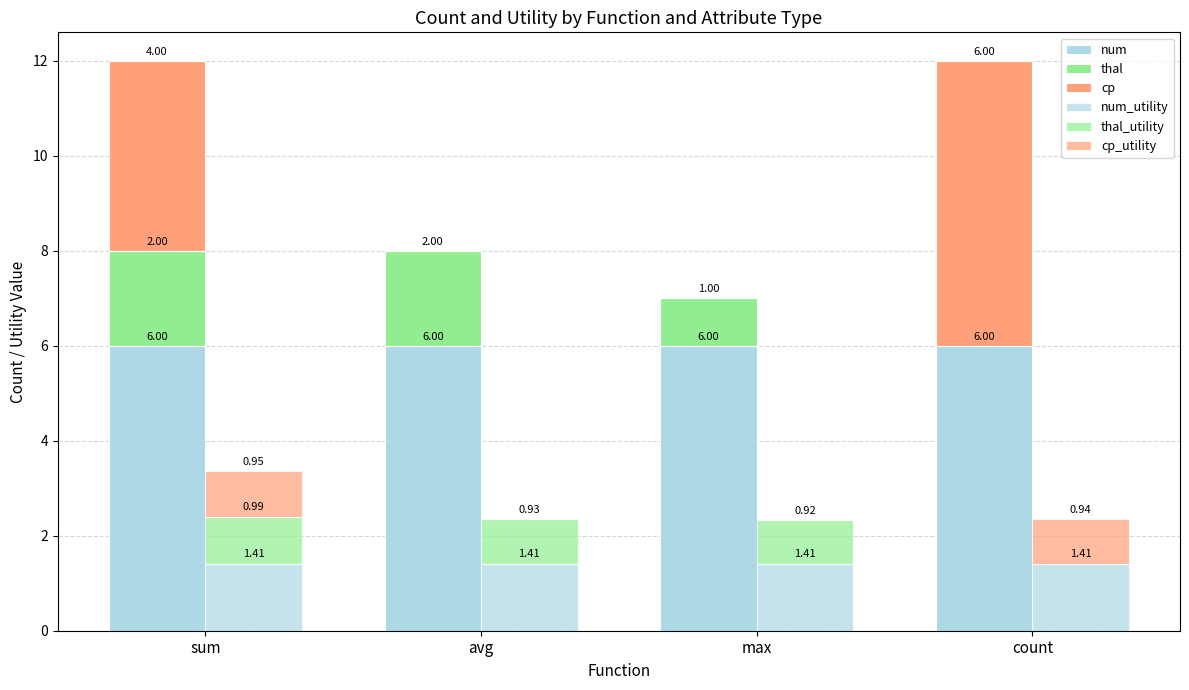

What is the value of the thal_utility bar at the 1st from the left?

1.0